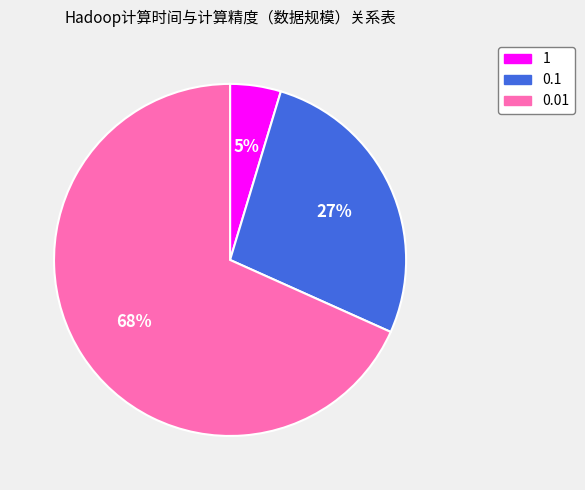

Combined, do 0.1 and 1 account for over 50%?

No